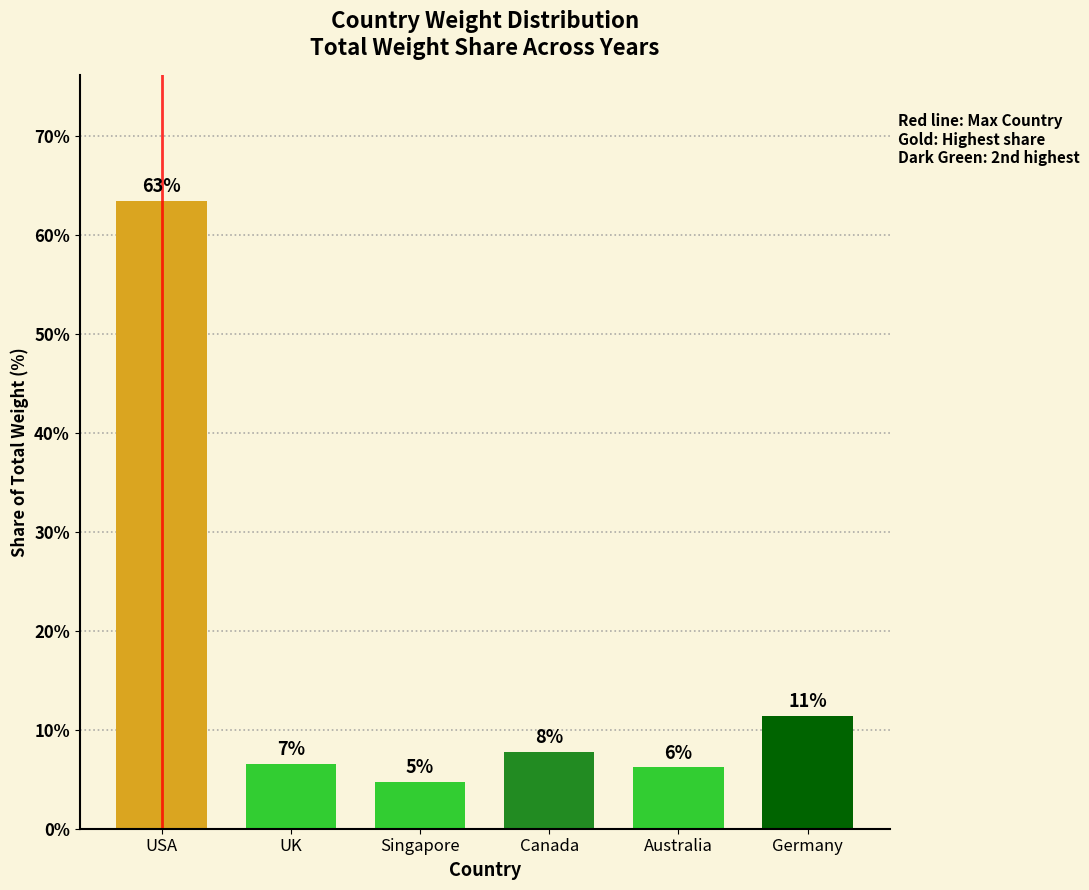

How many bars are there in total?

6